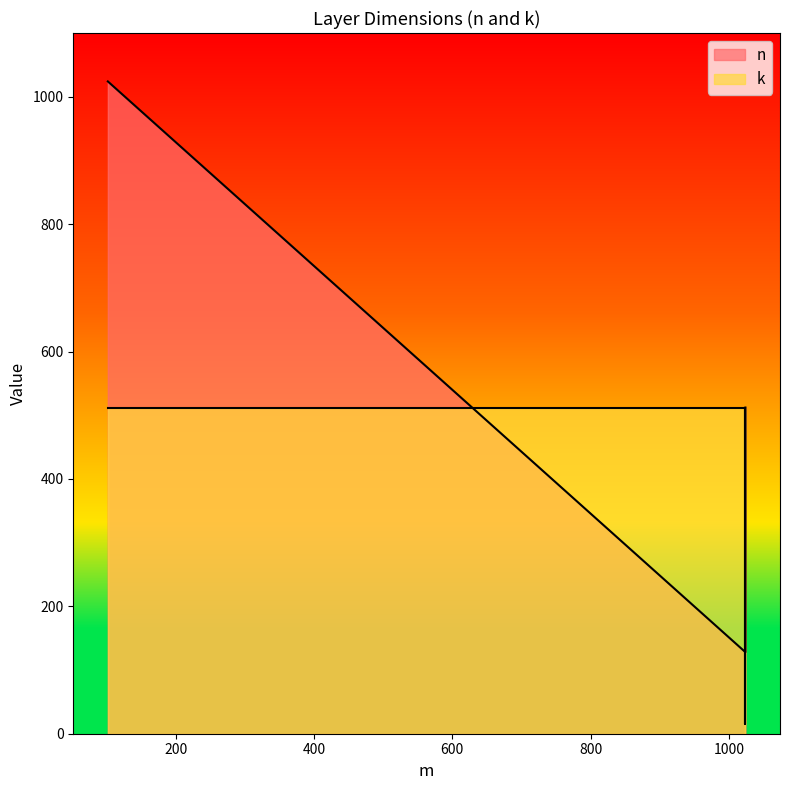

List the series in order of their overall mean, highest first.

n, k